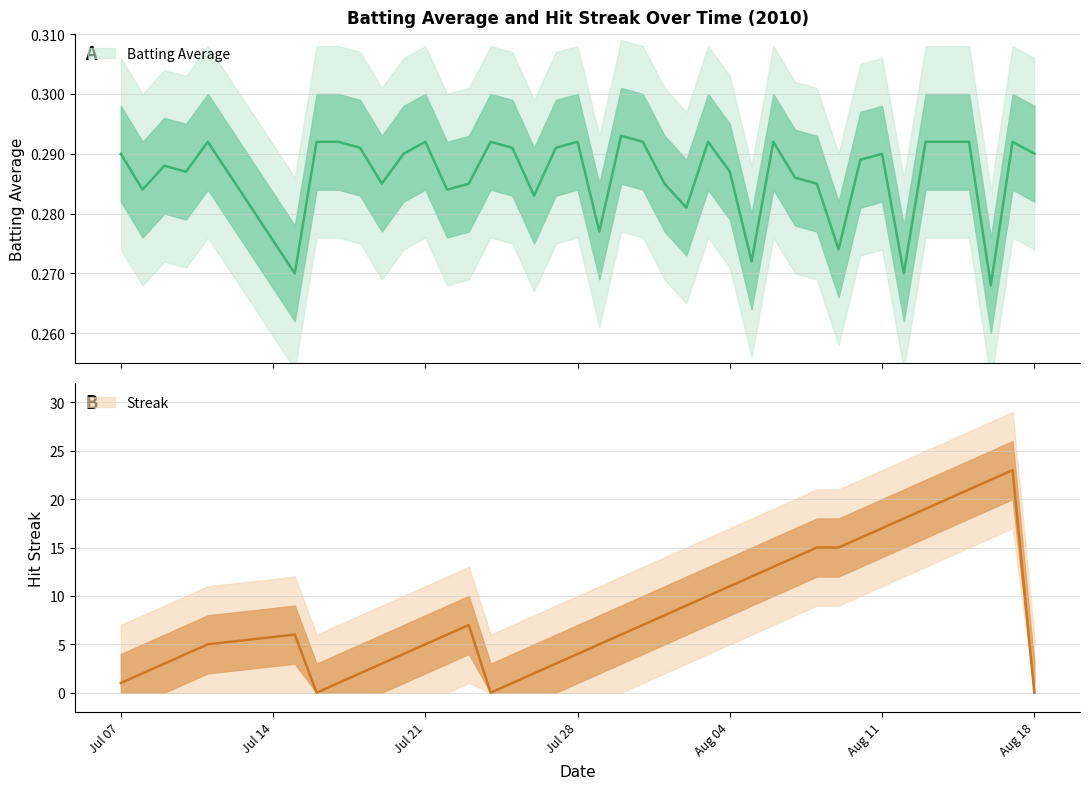

The Streak series shows 10.7 at 37. True or false?

False